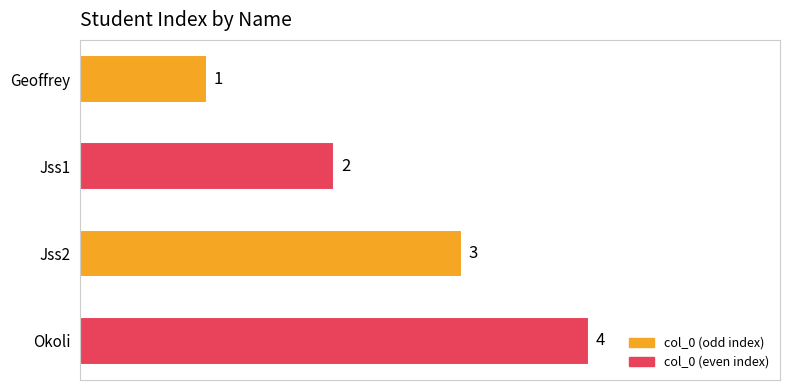

What is the difference between the maximum and minimum values?

3